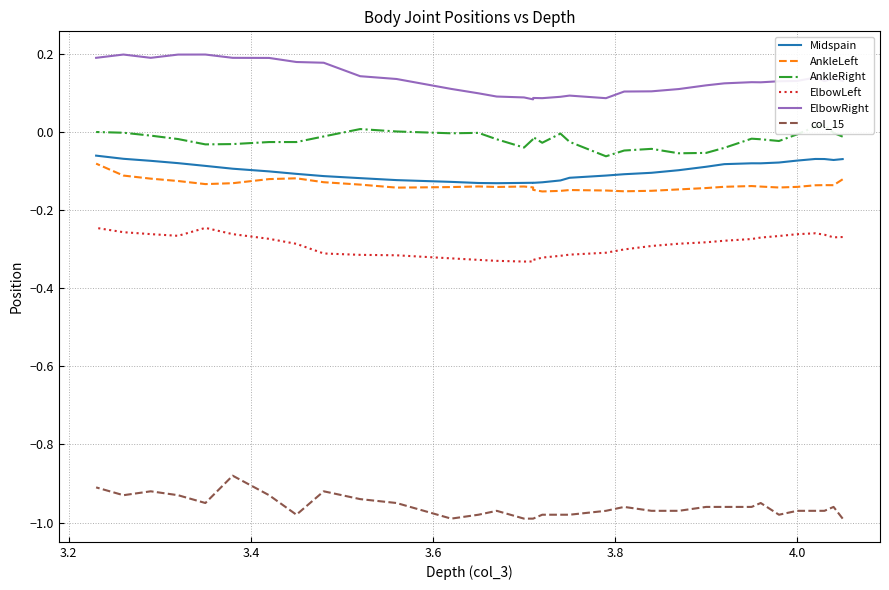

List the series in order of their peak value, highest first.

ElbowRight, AnkleRight, Midspain, AnkleLeft, ElbowLeft, col_15